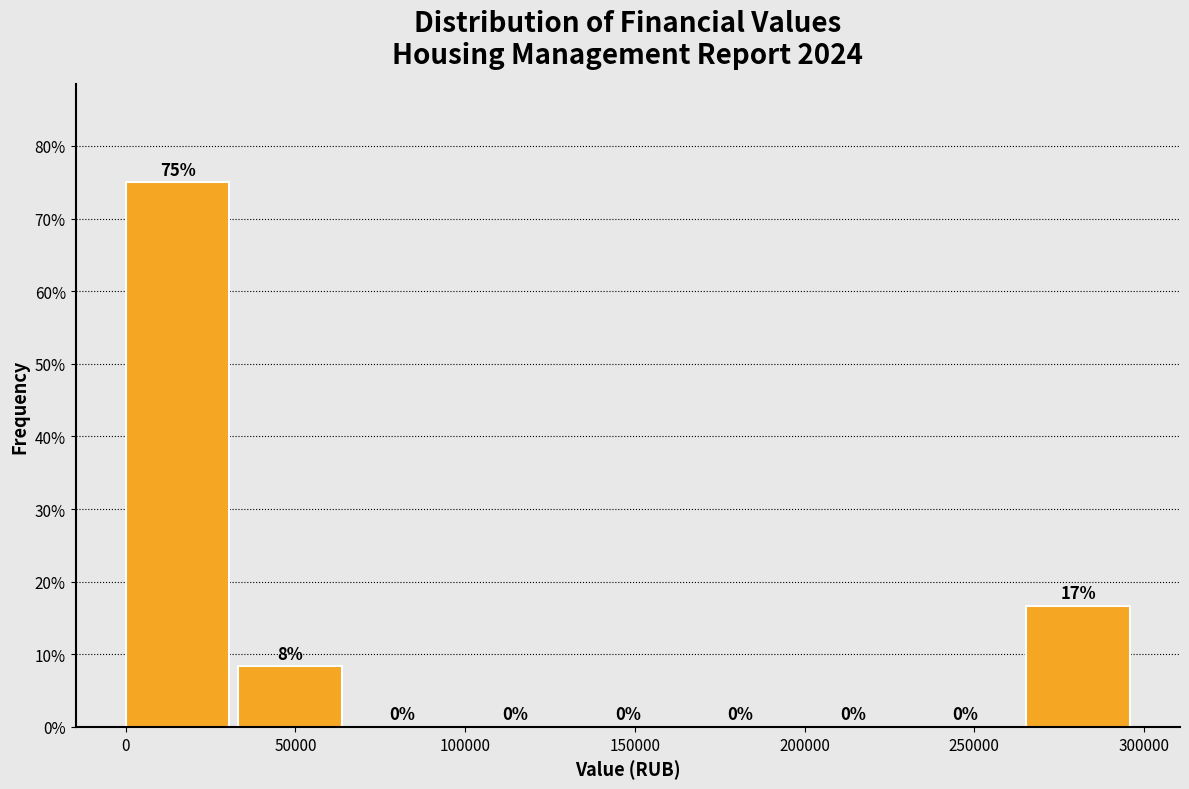

Over which range of the x-axis is the bar tallest?

0 to 35000